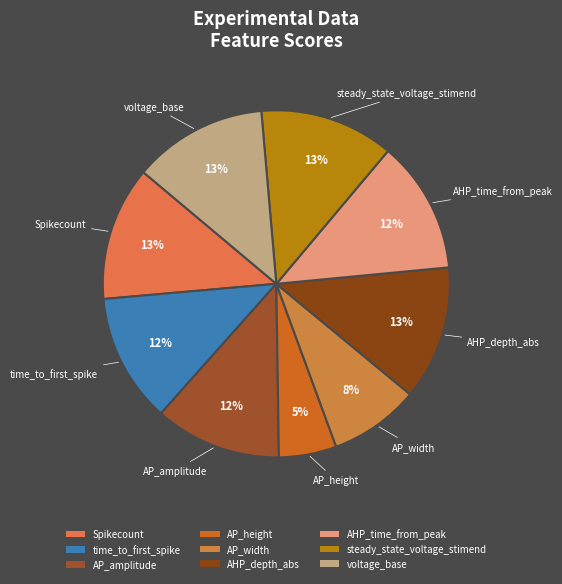

Is there a majority slice in this chart?

No